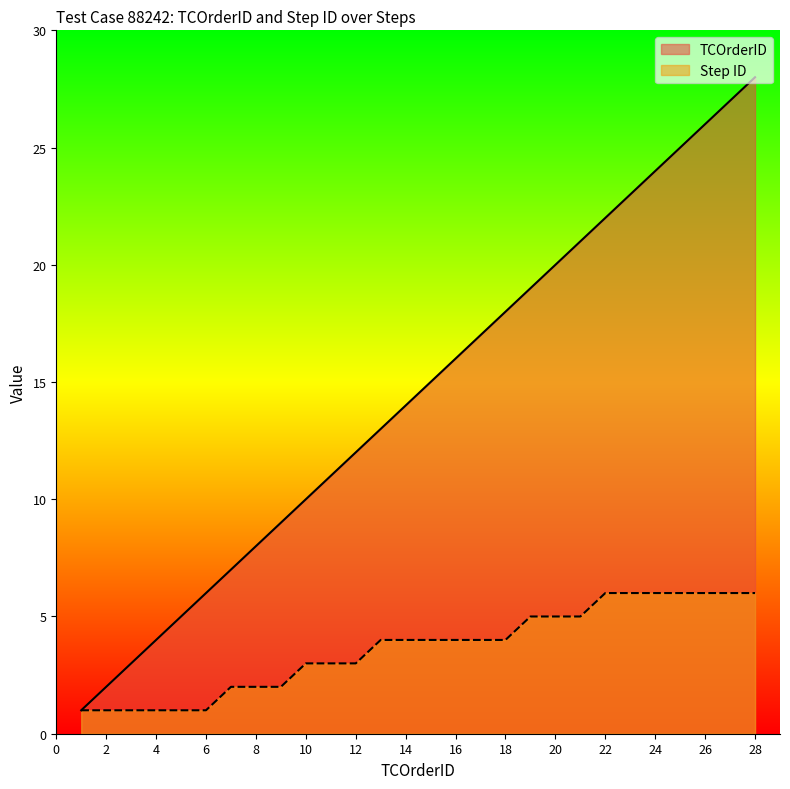

What is the greatest value displayed?

28